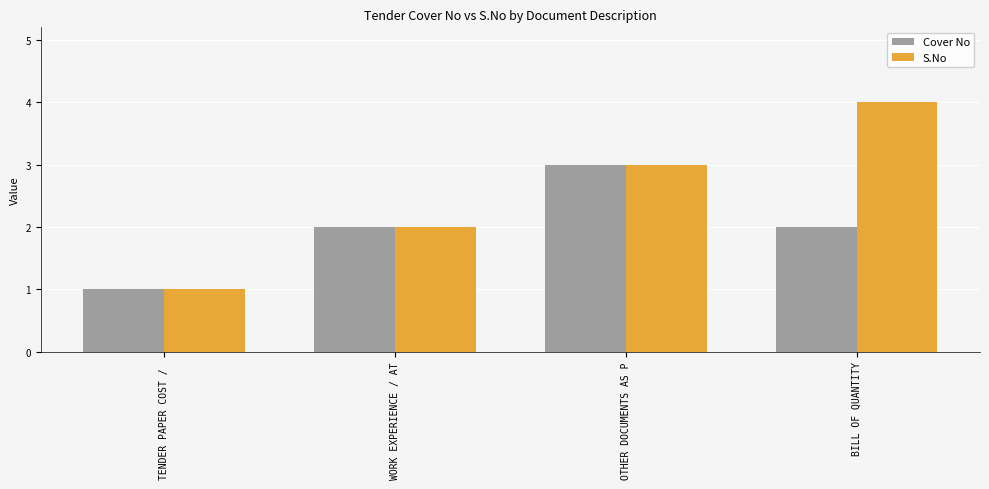

Are the bars horizontal?

No